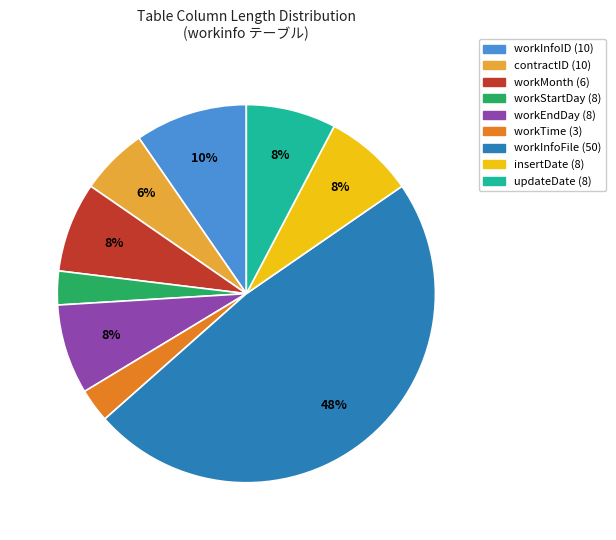

To the nearest percent, what is the difference between the workInfoID (10) and updateDate (8) slice percentages?

2%